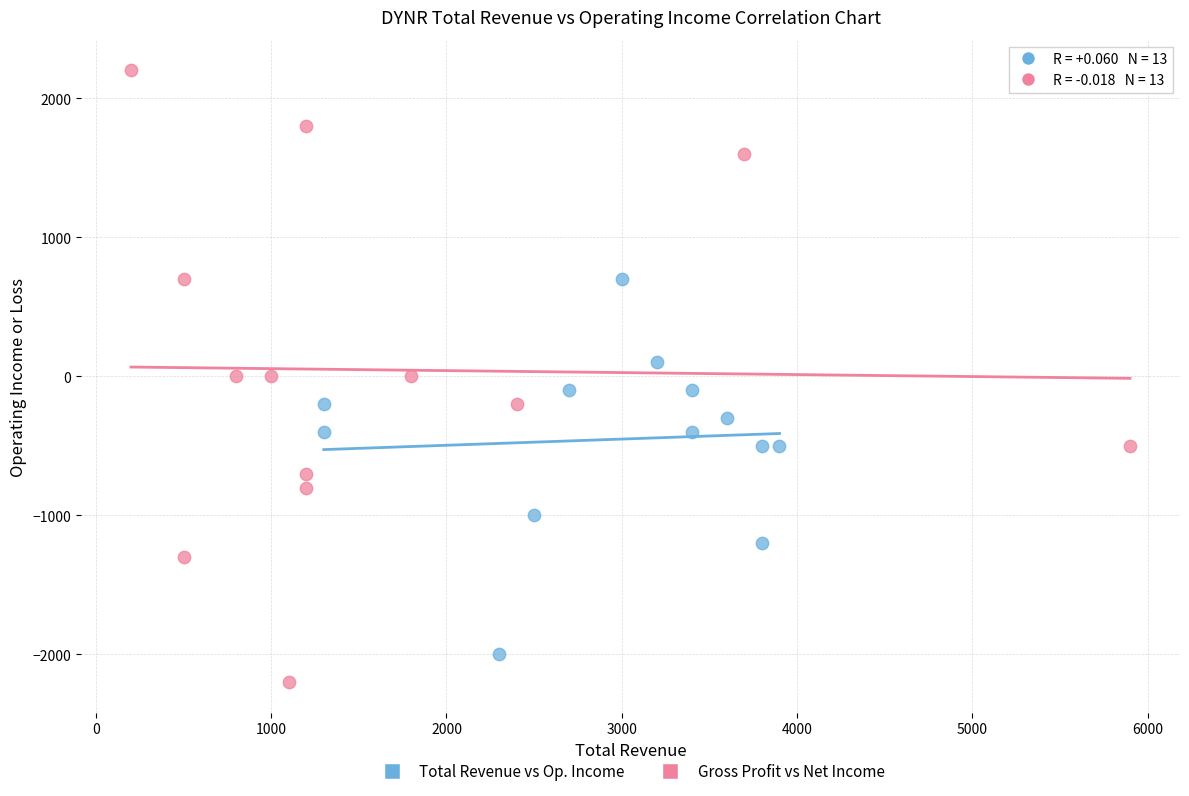

Which series contains the highest Y value?

Gross Profit vs Net Income